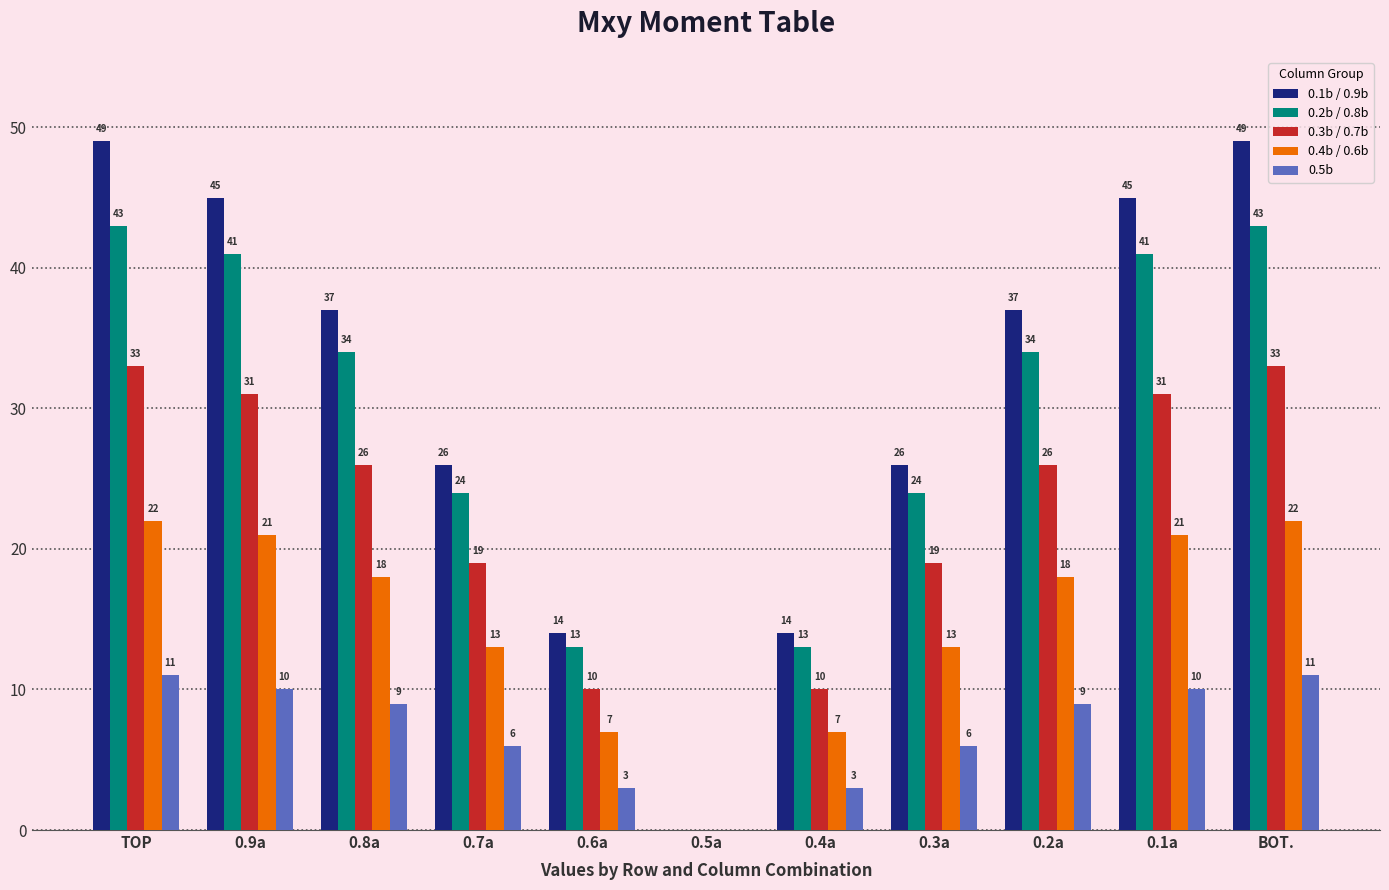

Is the value of 0.4b / 0.6b at 0.3a greater than the value of 0.2b / 0.8b at 0.2a?

No